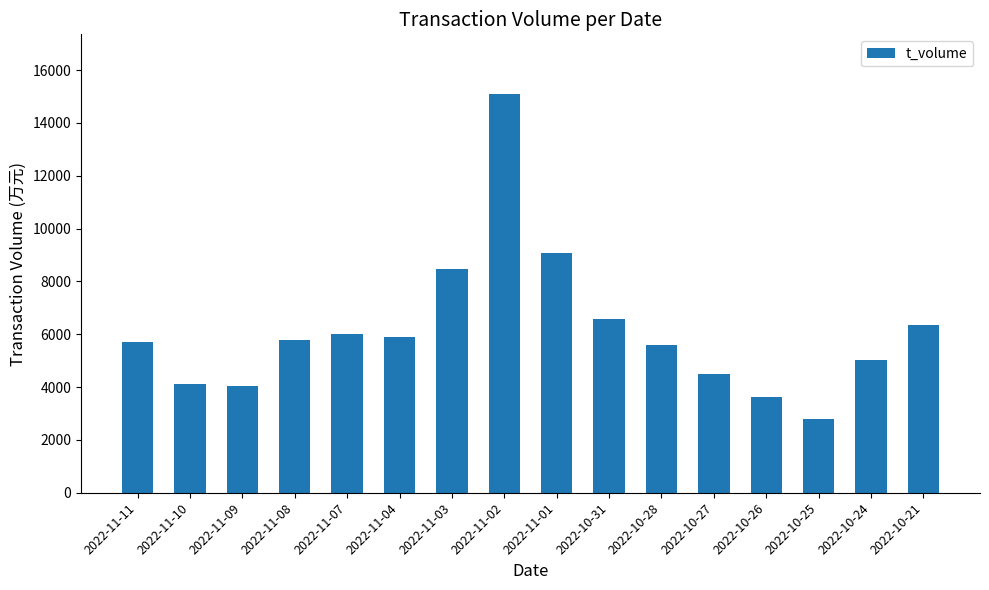

What is the approximate value at 2022-11-10, to the nearest 50?

4150